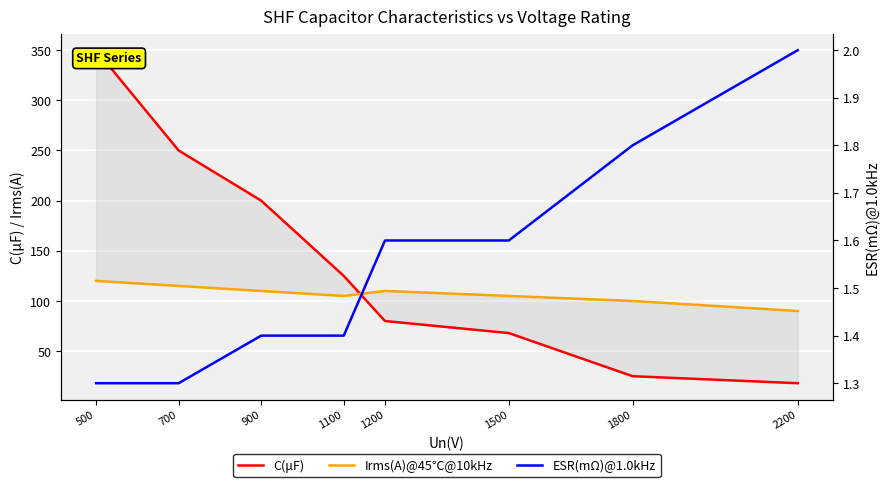

At which label does ESR(mΩ)@1.0kHz reach its peak?

2200